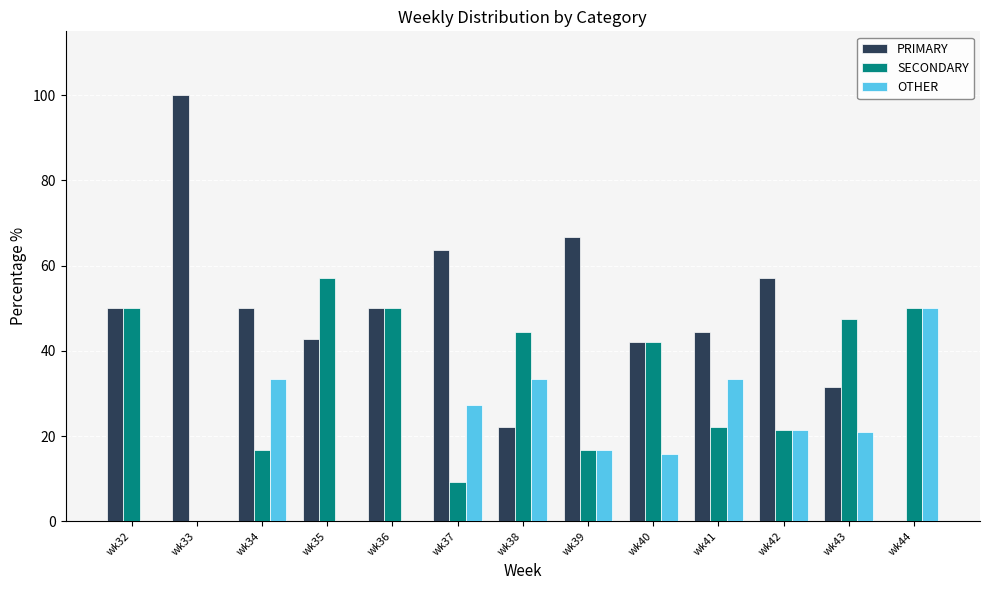

Is it true that OTHER equals 16.7 at wk39?

True